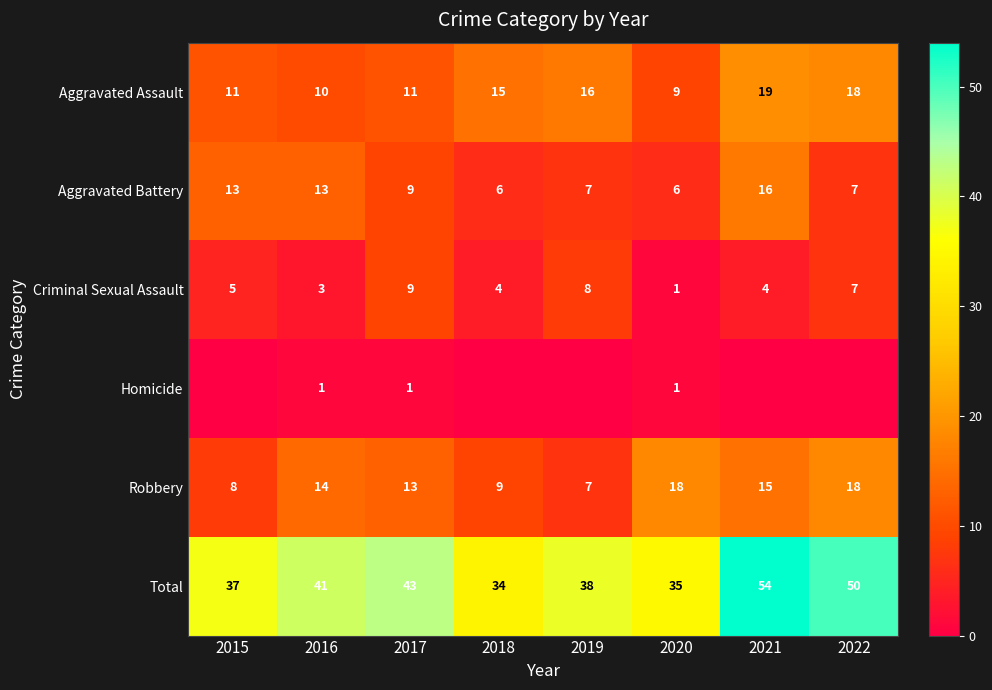

What is the spread (max minus min) of values at 2020?

34